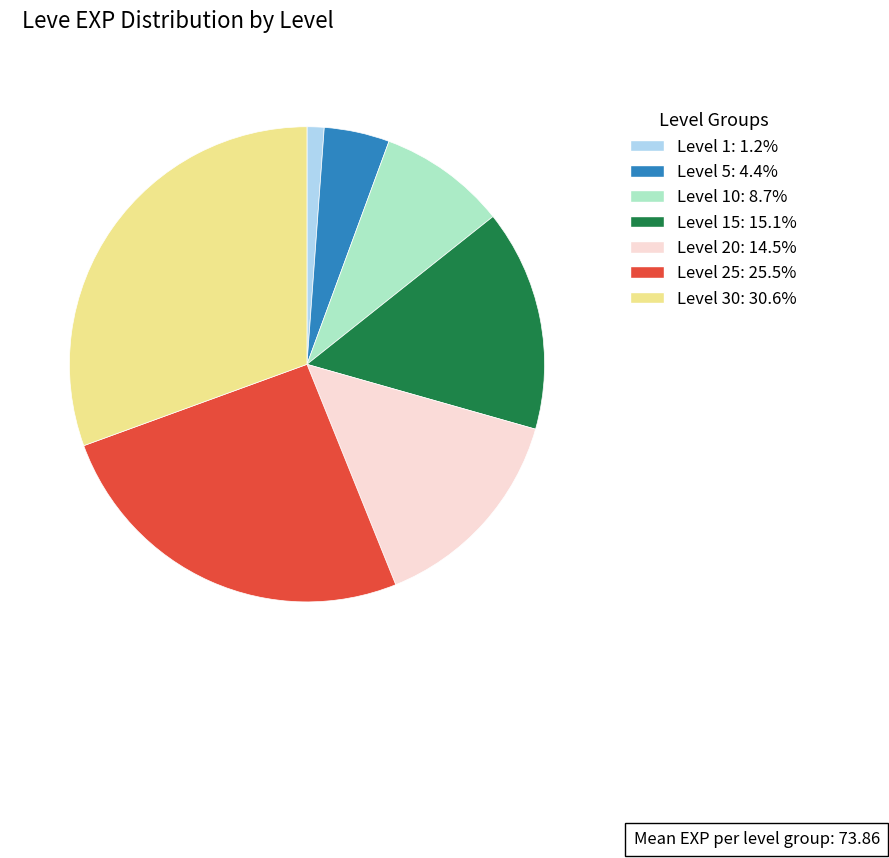

Is there a majority slice in this chart?

No